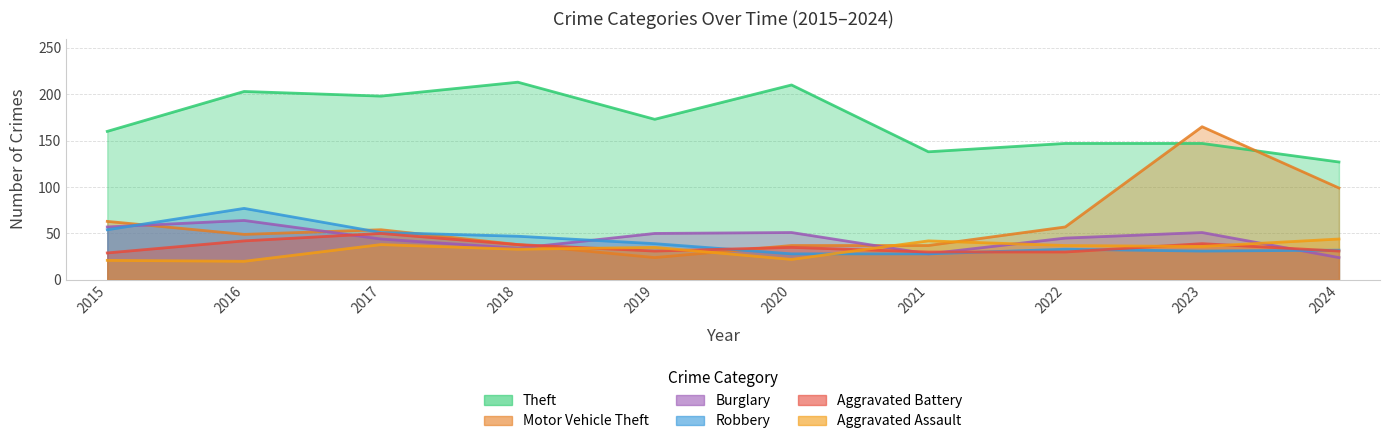

Rank the series at 2024 from highest to lowest value.

Theft, Motor Vehicle Theft, Aggravated Assault, Robbery, Aggravated Battery, Burglary